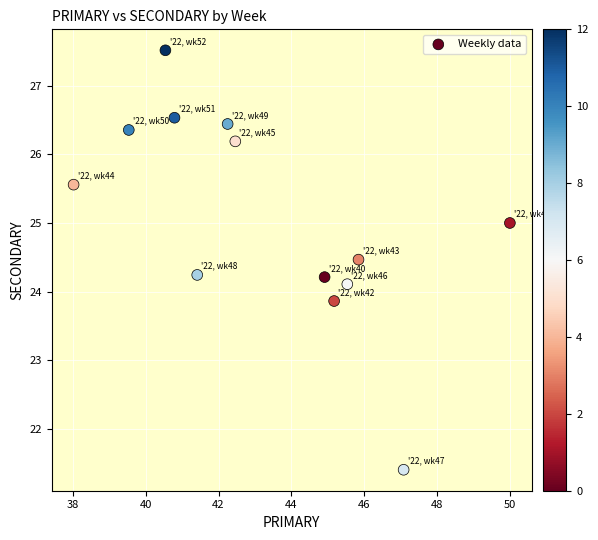

What is the range of Y values (max minus min)?

6.1